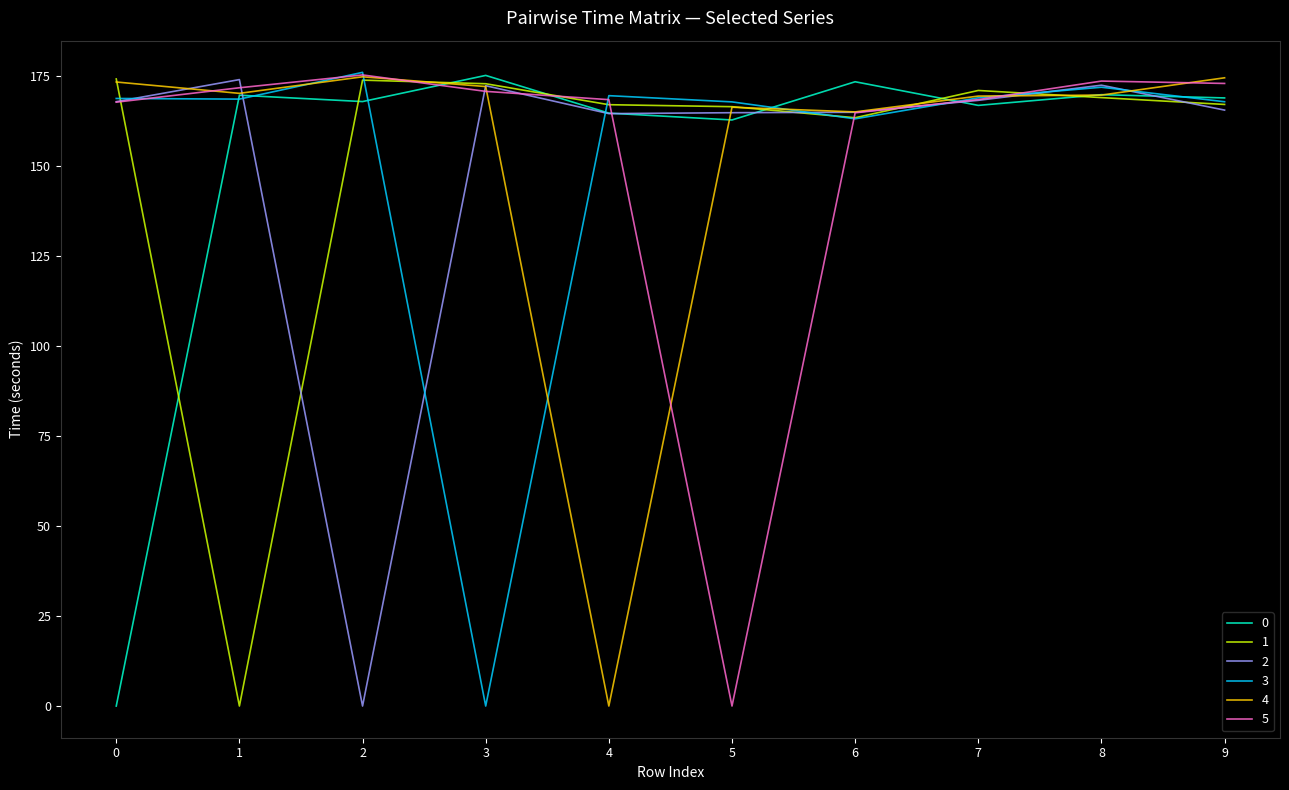

The 4 series shows -96.1 at 4. True or false?

False